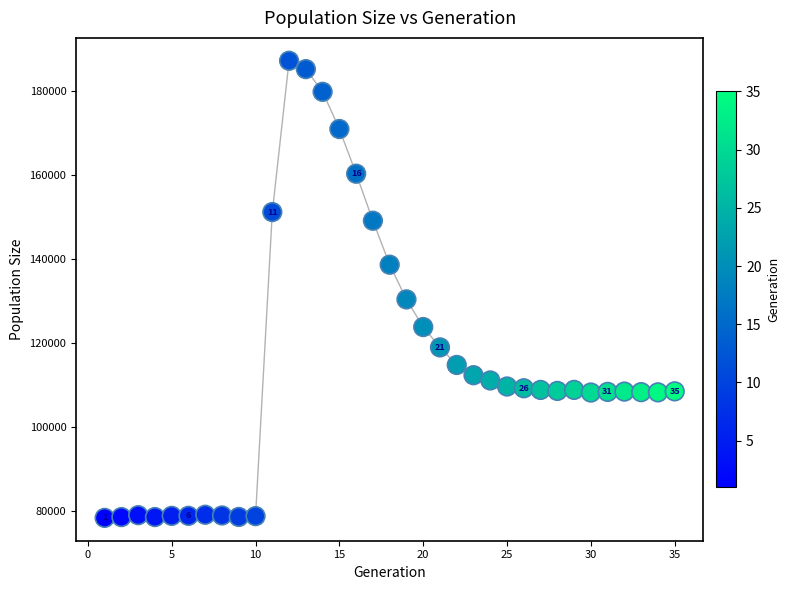

What is the range of Y values (max minus min)?

108915